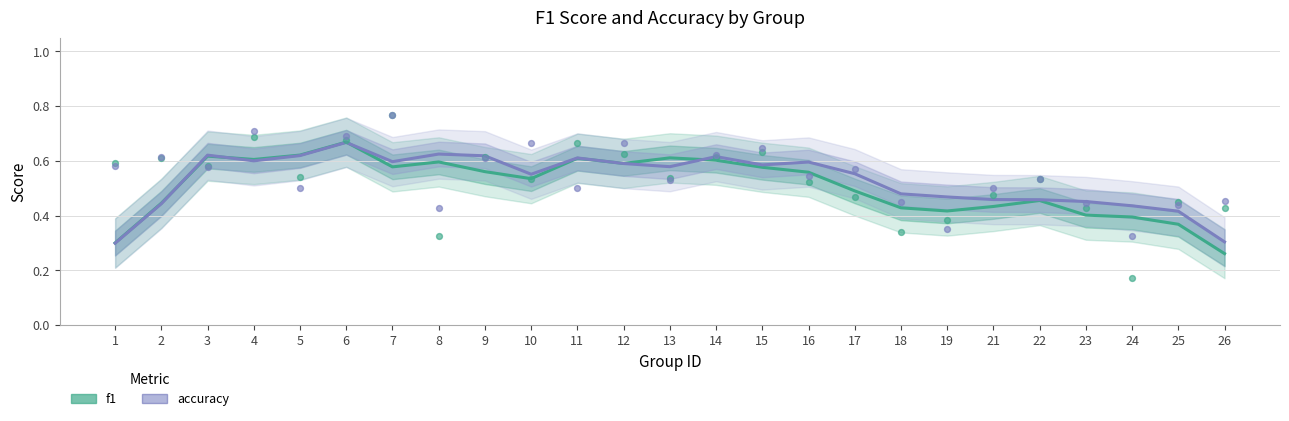

What are all the series names shown in the legend?

f1, accuracy